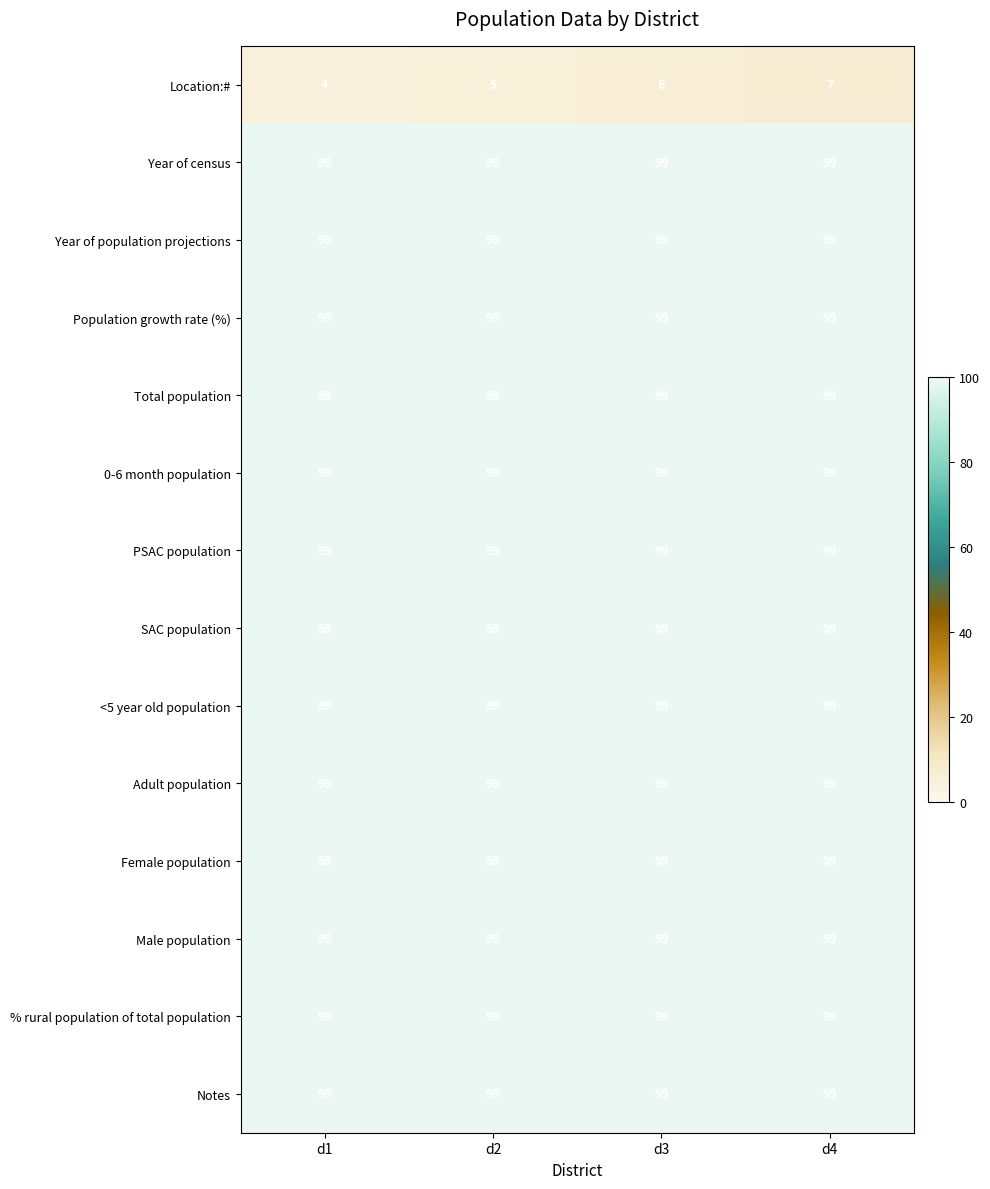

Which series changed the most between d3 and d4?

Location:#